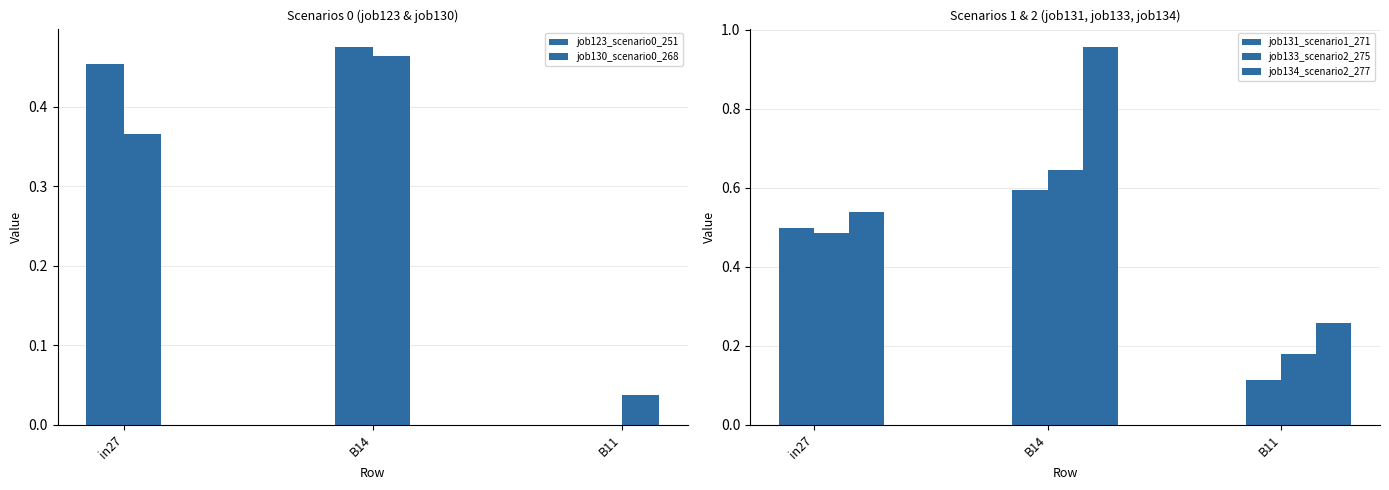

What is the average value of the job133_scenario2_275 series?

0.4